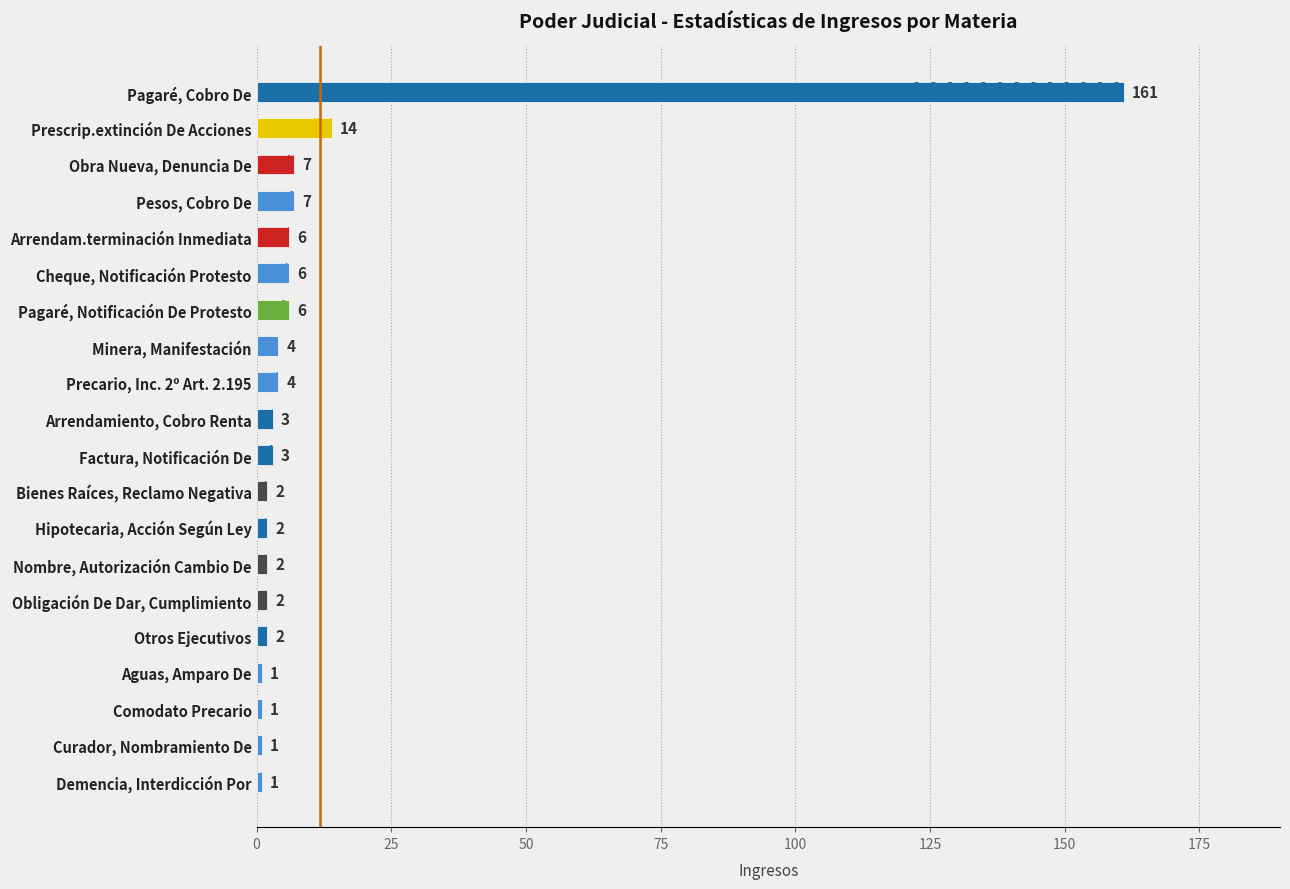

What is the difference between the maximum and minimum values?

160